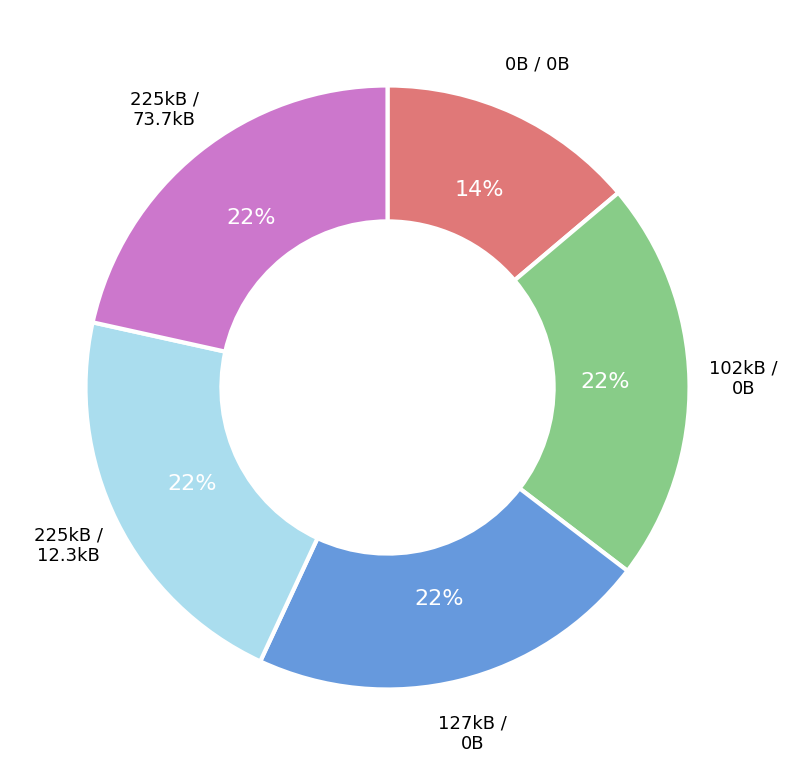

To the nearest percent, what is the average slice percentage?

20%